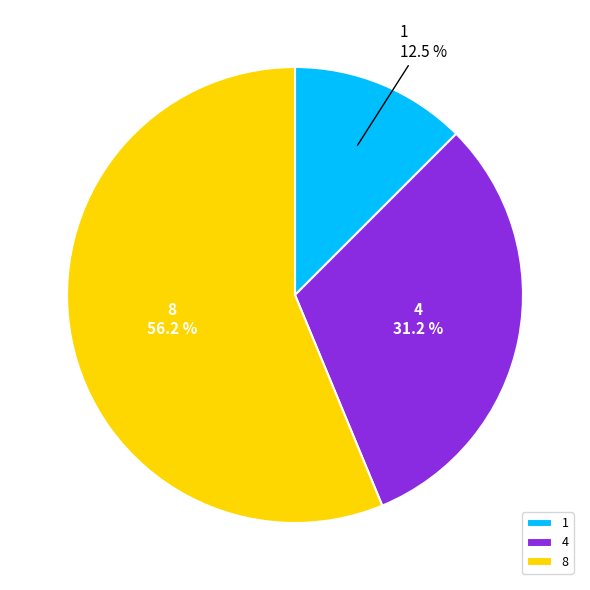

How many slices are in this pie chart?

3